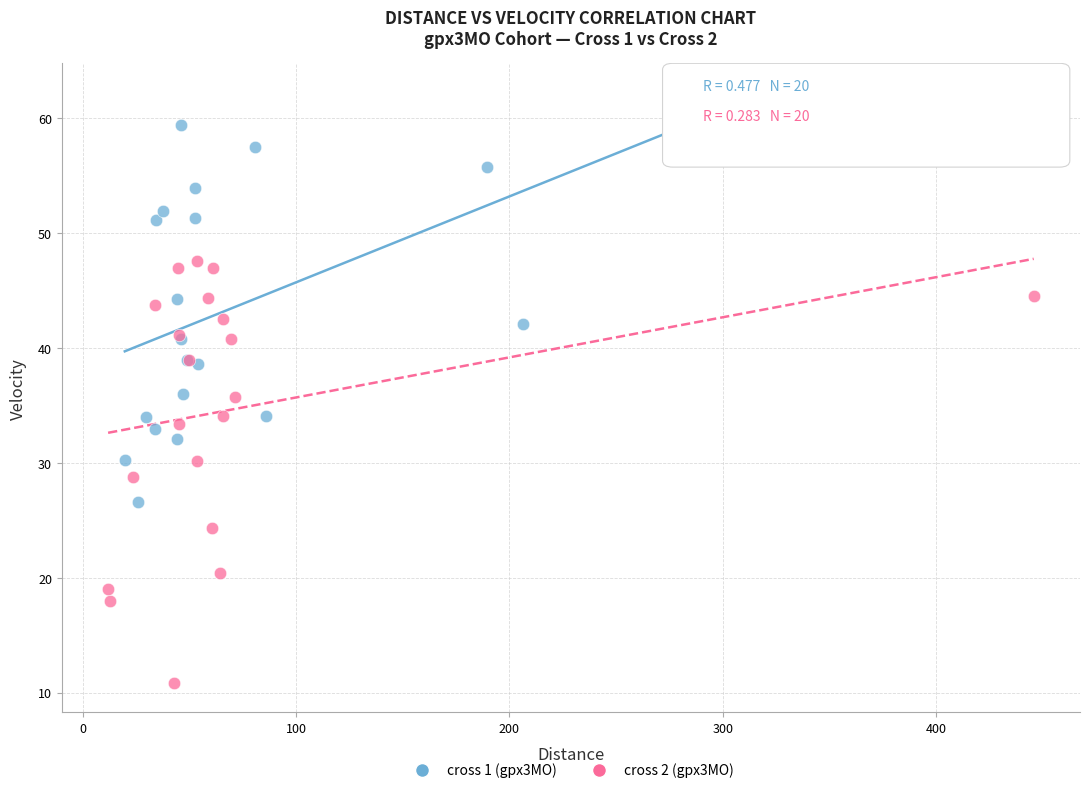

Which series reaches the minimum Y coordinate?

cross 2 (gpx3MO)